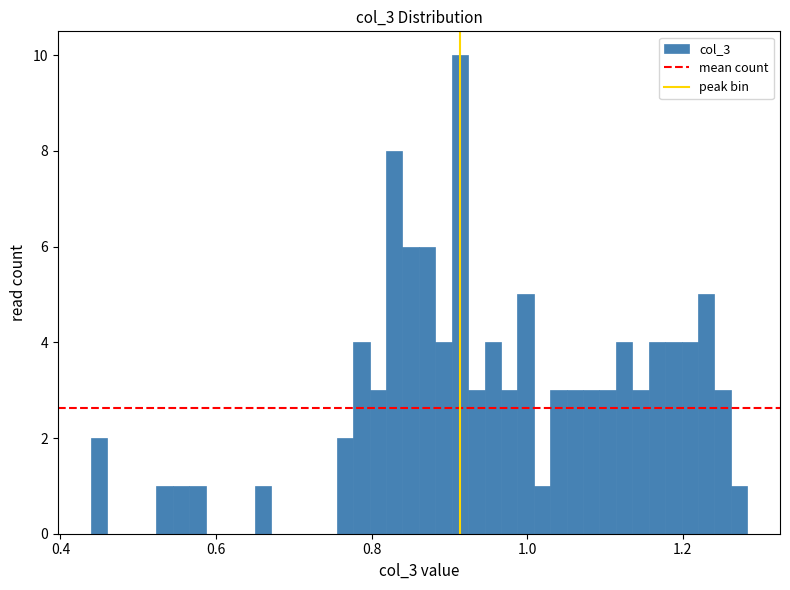

Read against the x-axis, roughly where is the centre of the tallest bar?

0.92